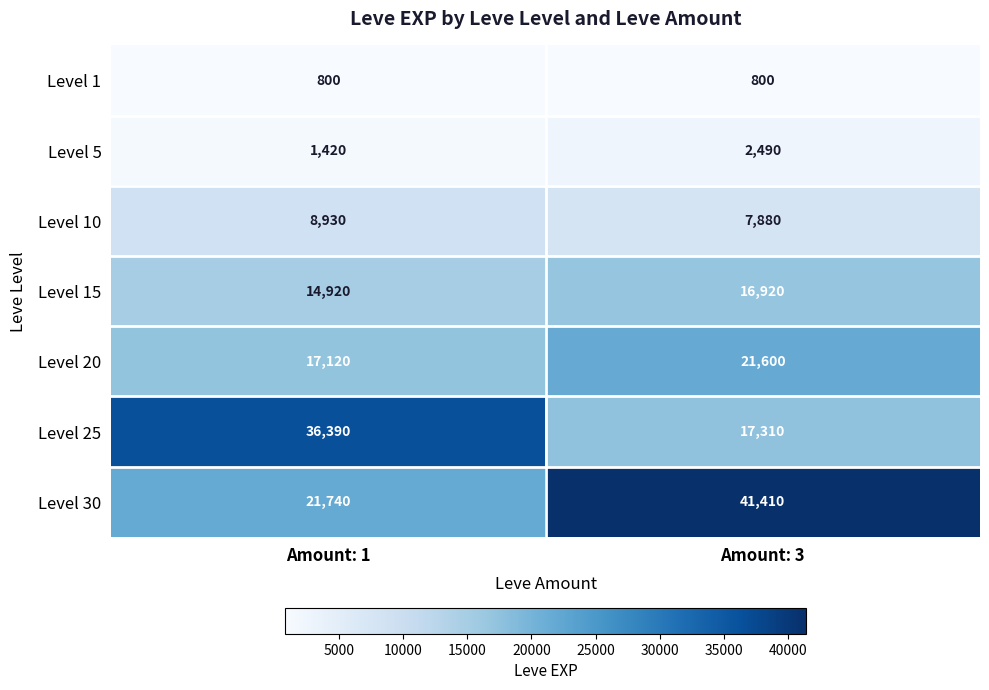

Which series has the largest total across all categories?

Level 30